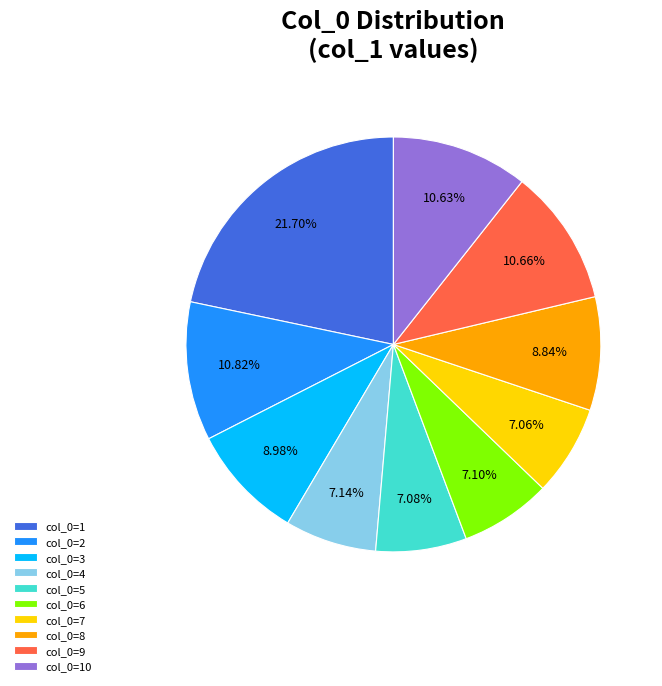

How many segments does this pie chart have?

10